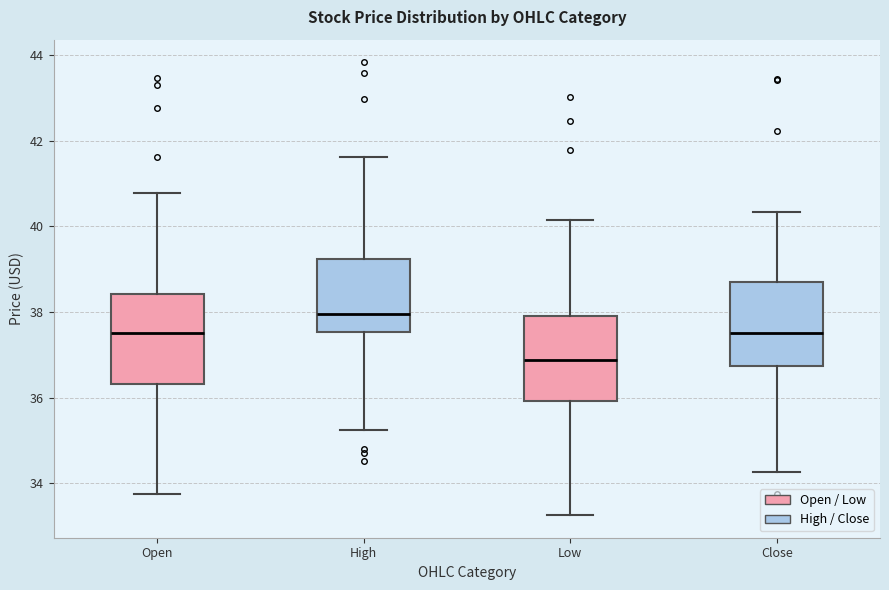

Which box's median line is the lowest?

Low